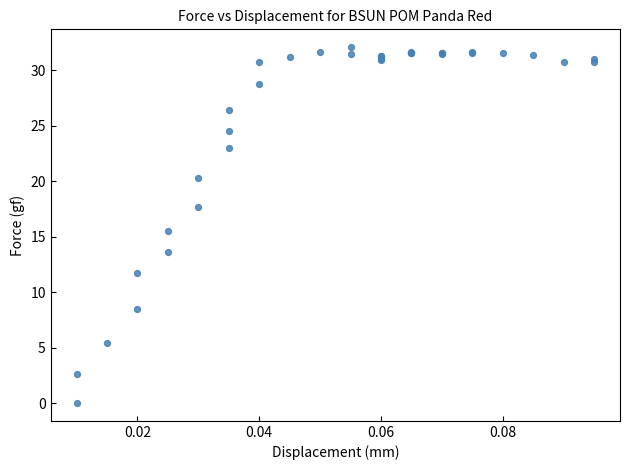

What Y value in the scatter plot is closest to 16?

15.5